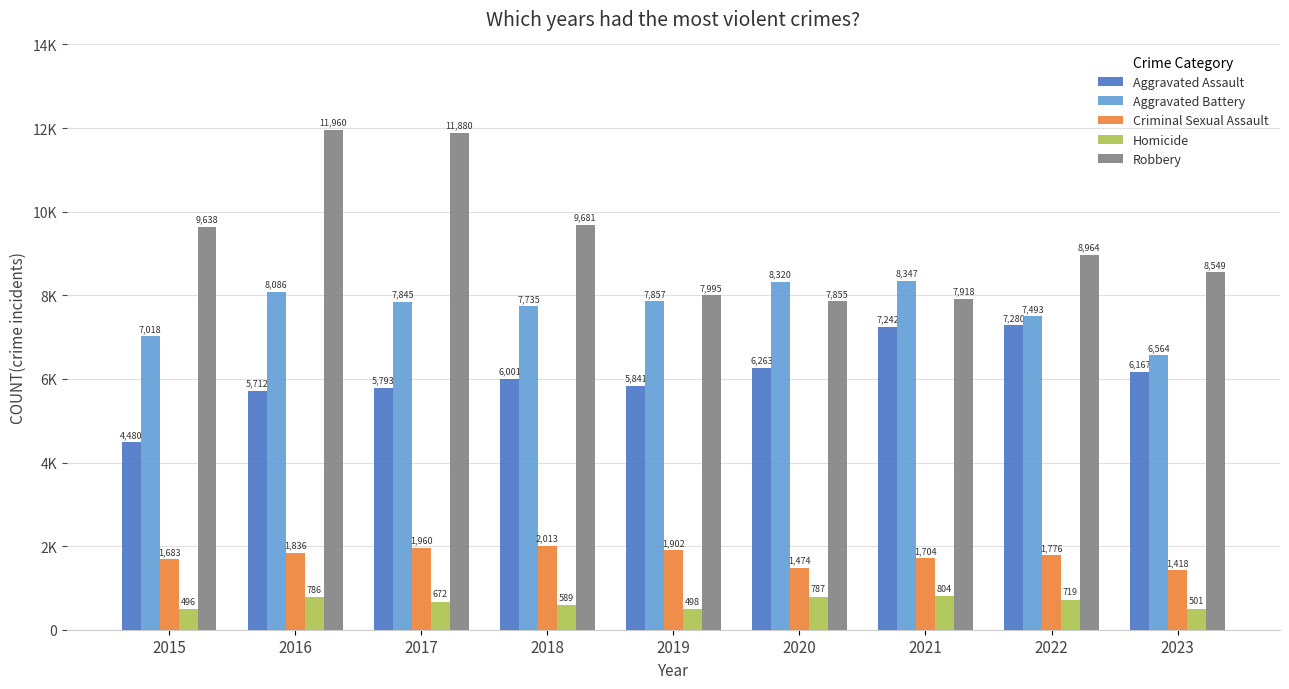

Does the chart contain stacked bars?

No